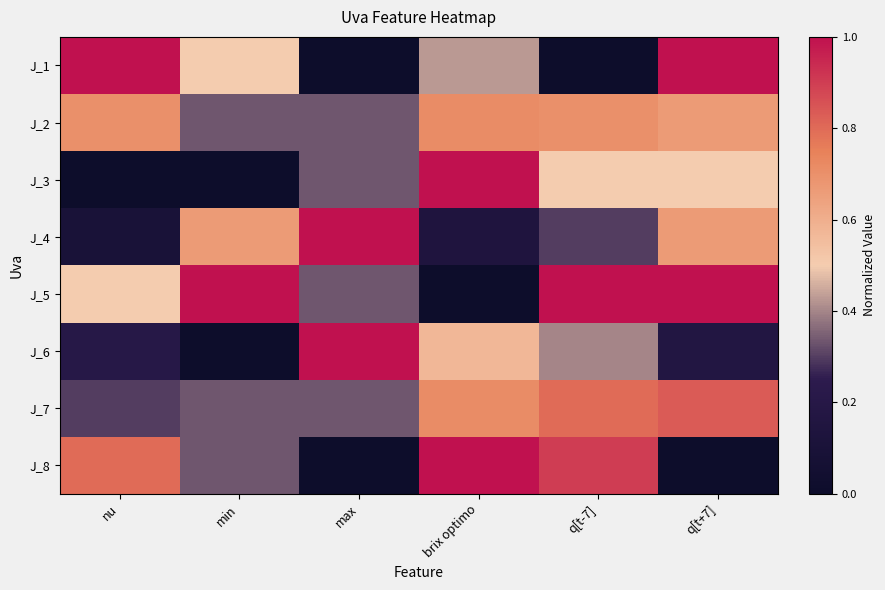

Rank the series by their maximum value, from lowest to highest.

J_2, J_7, J_1, J_3, J_4, J_5, J_6, J_8